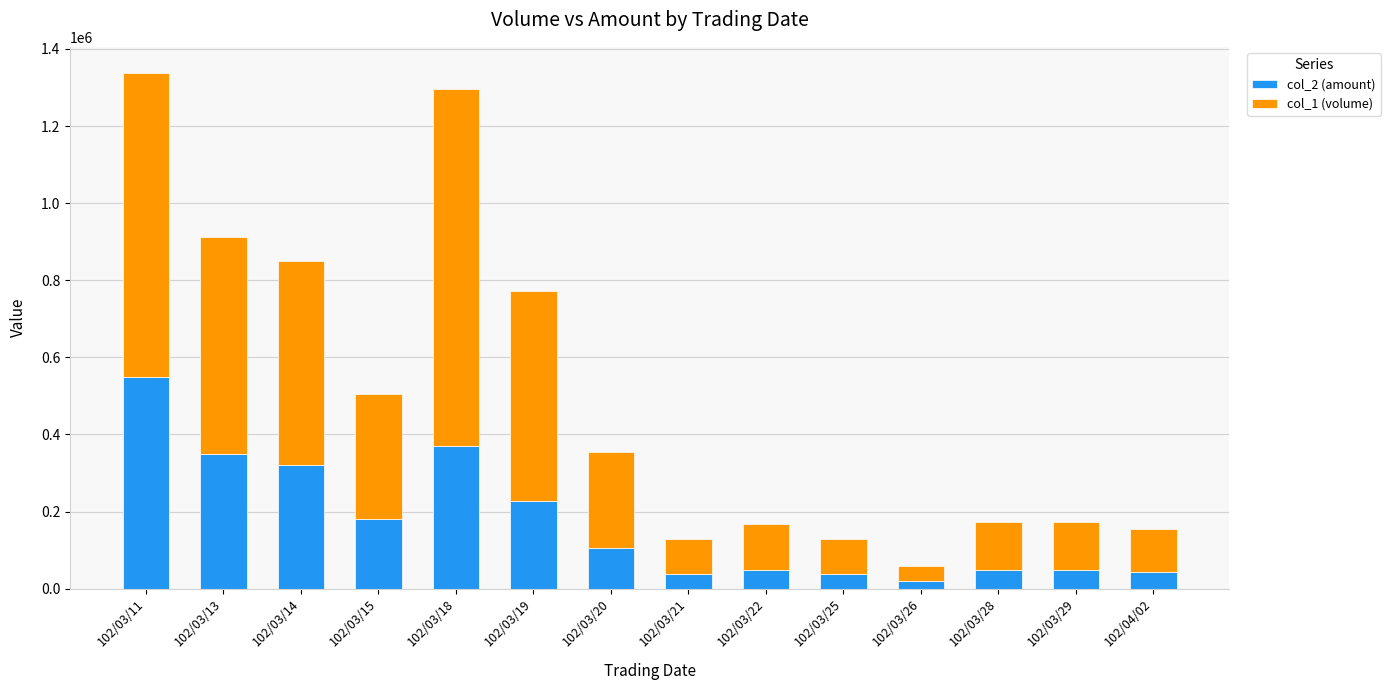

What is the average value of the col_2 (amount) series?

170456